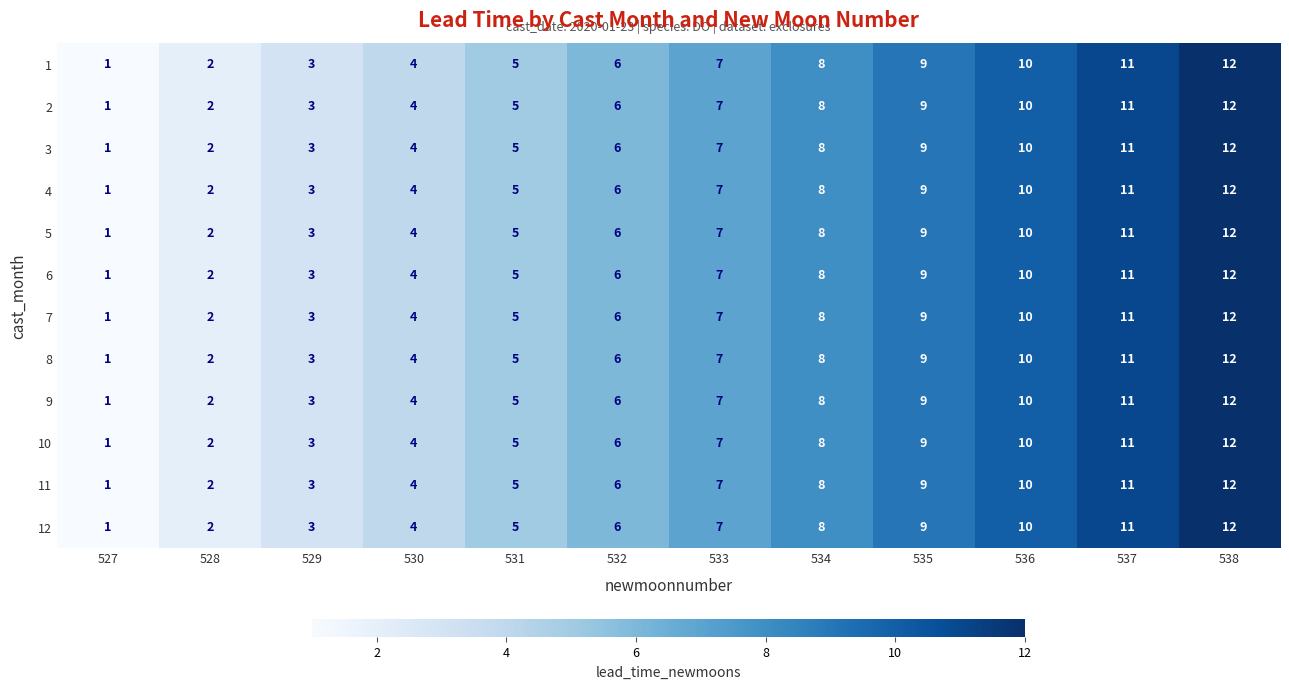

Rank the categories by 10 value from lowest to highest.

527, 528, 529, 530, 531, 532, 533, 534, 535, 536, 537, 538